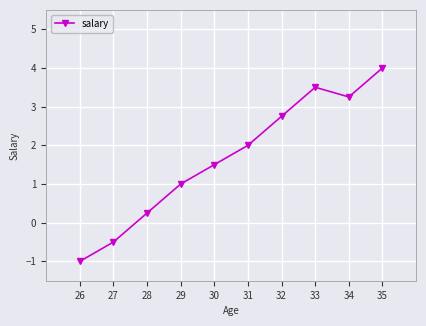

The chart shows a value of 7.2 at 35. True or false?

False